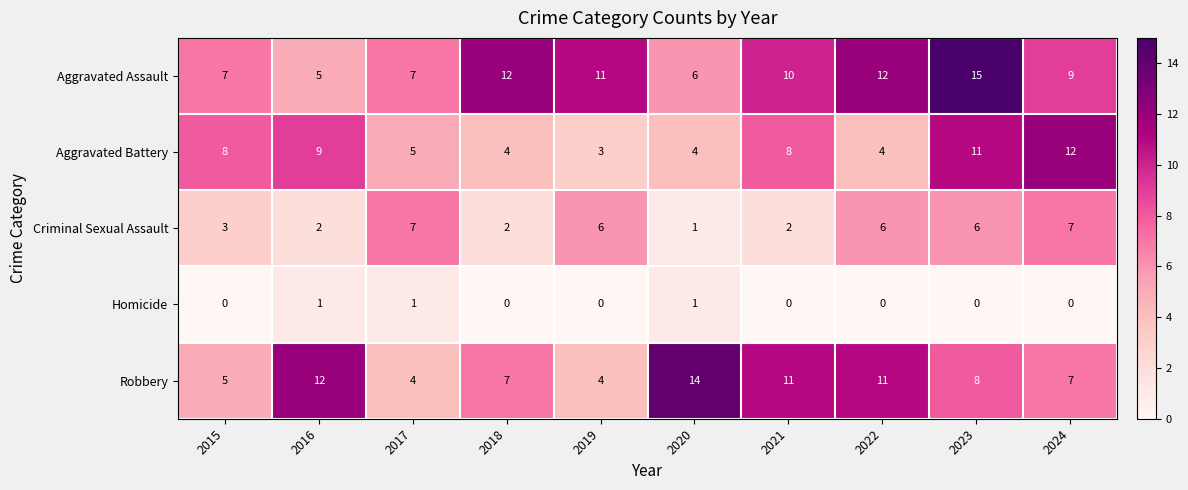

What is the average value of the Aggravated Battery series?

7